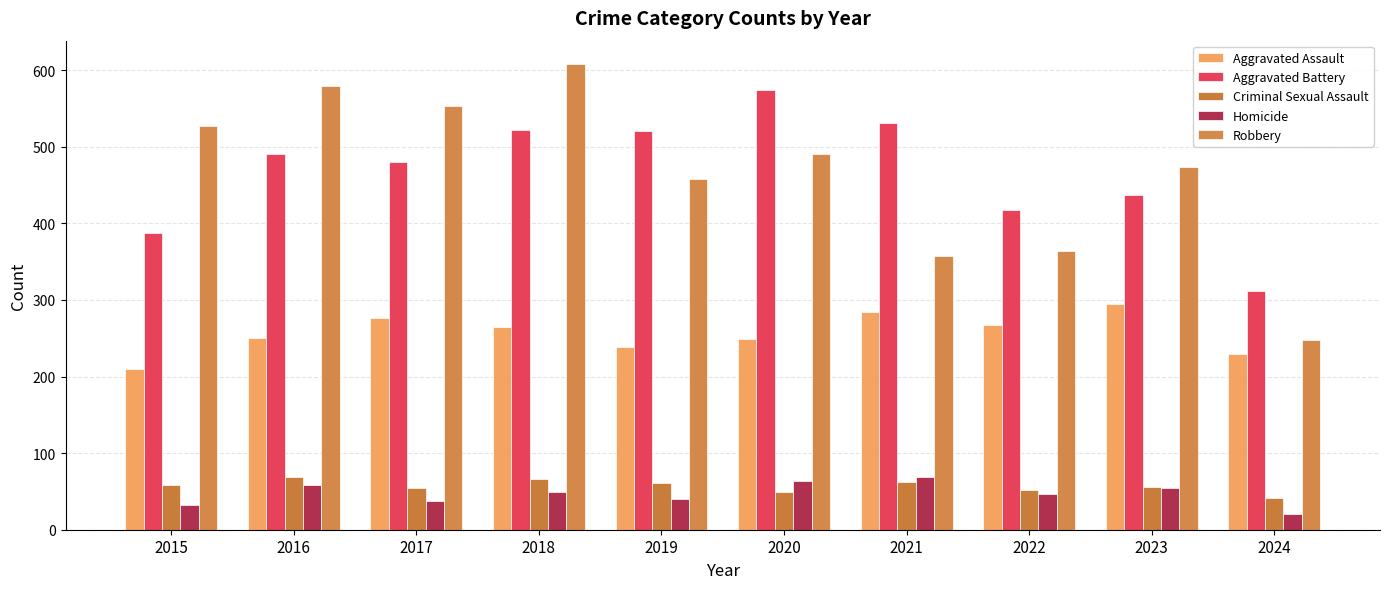

What is the value of the Aggravated Battery bar at the 5th from the left?

520